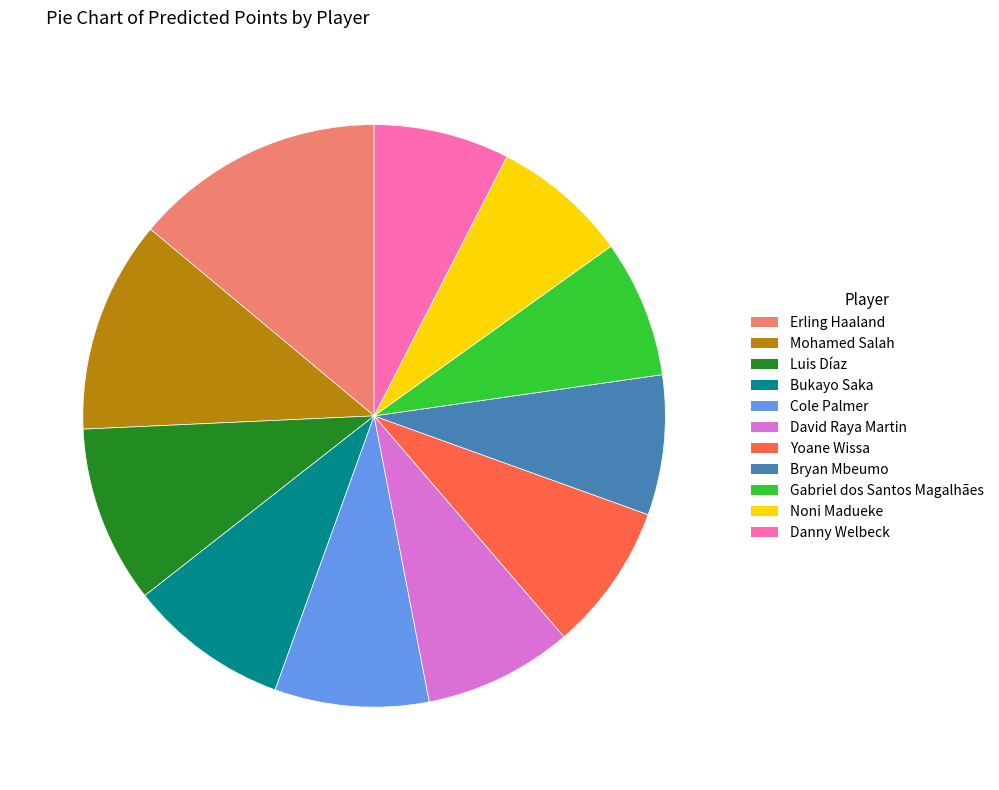

Which slice is the largest?

Erling Haaland